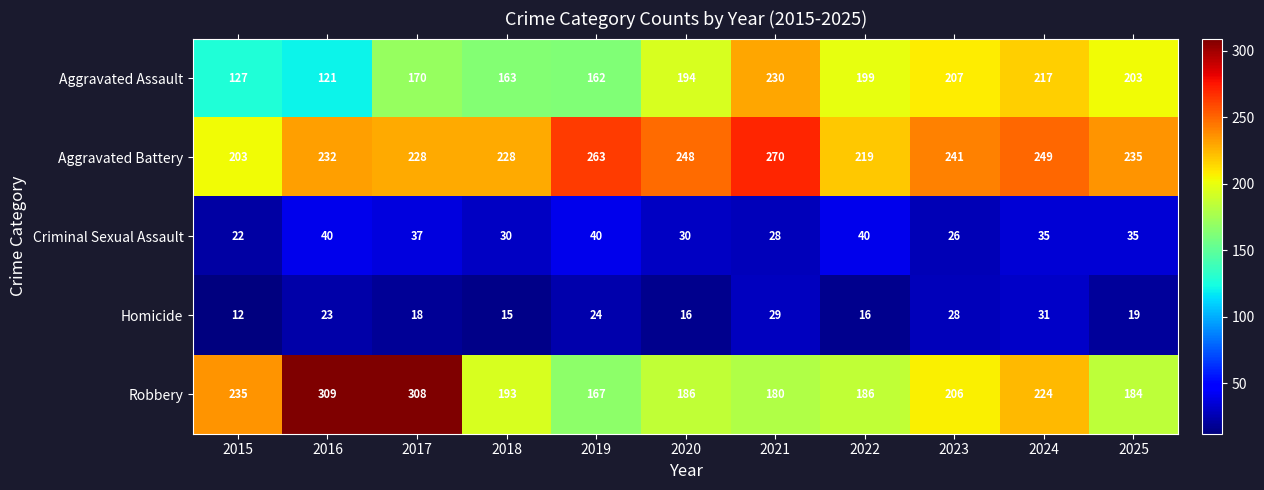

What is the average value of the Robbery series?

216